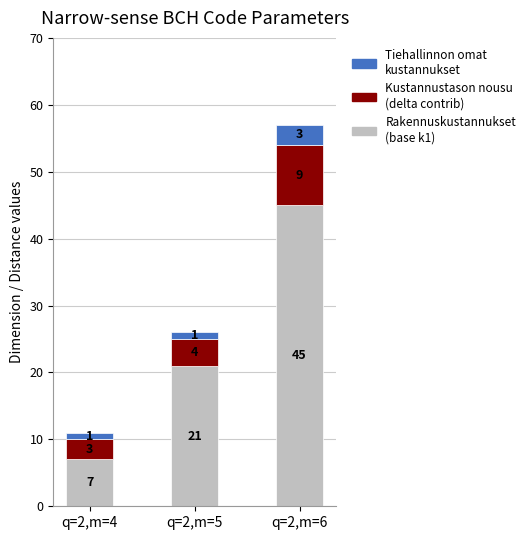

At which category is the sum across all series the highest?

q=2,m=6